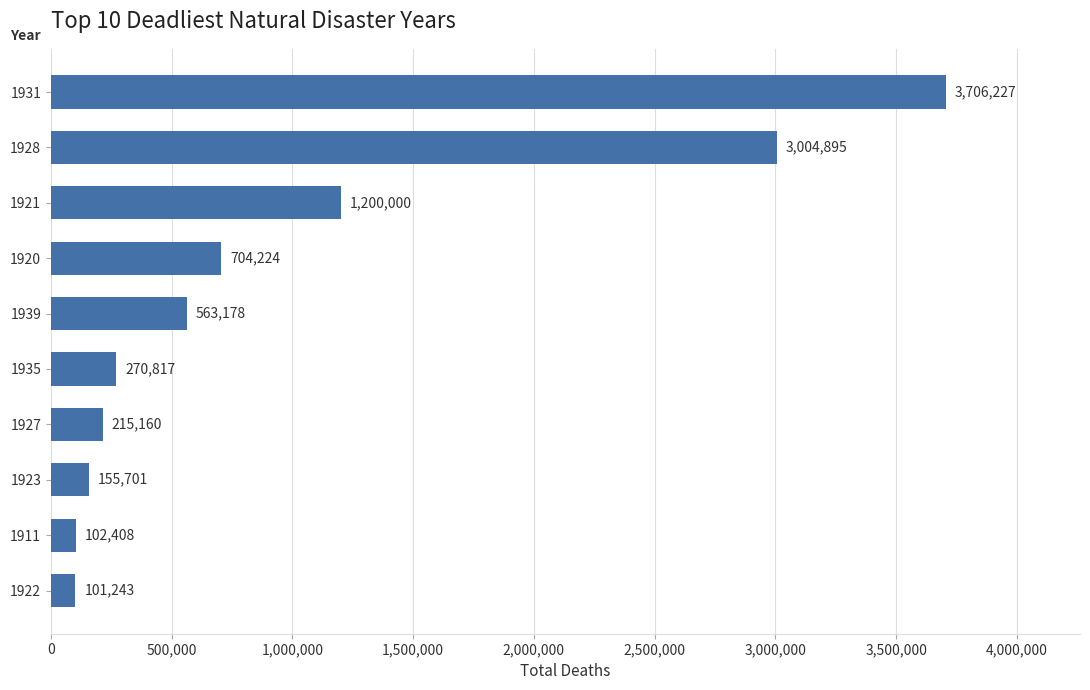

How many bars are there in total?

10